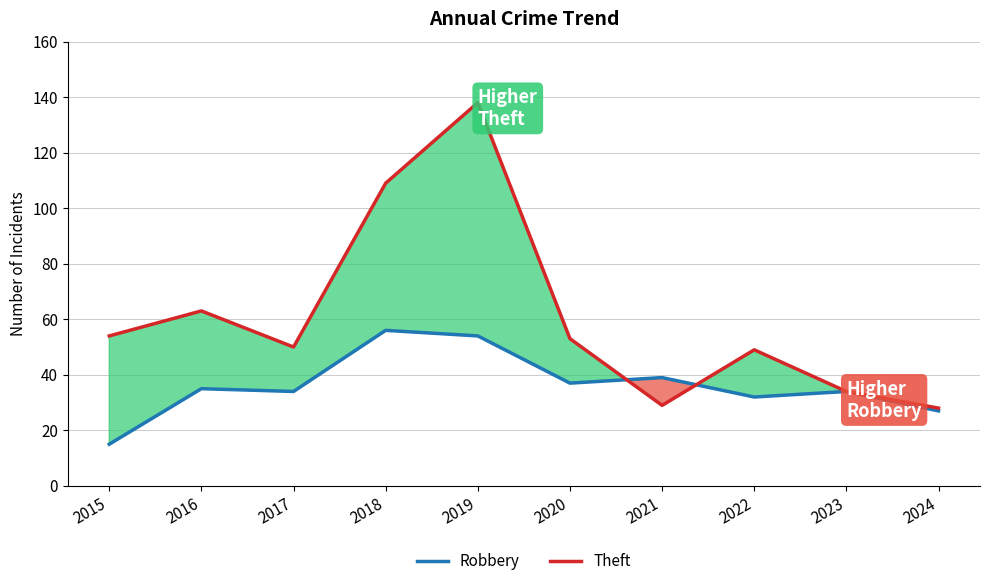

Between which two adjacent categories do Theft and Robbery first intersect?

2020 and 2021